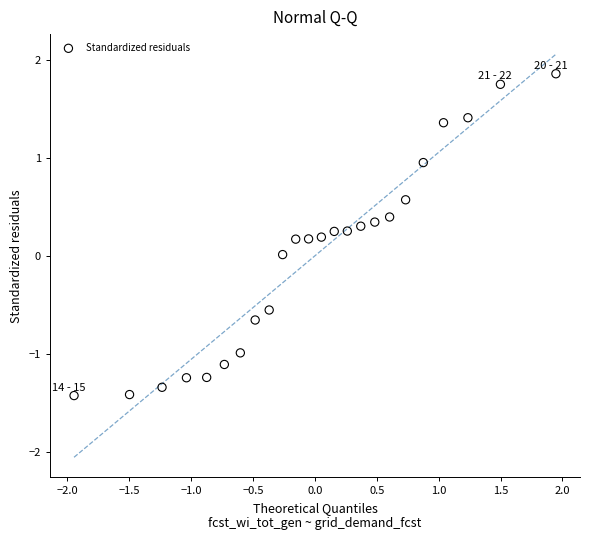

What is the range of Y values (max minus min)?

3.3